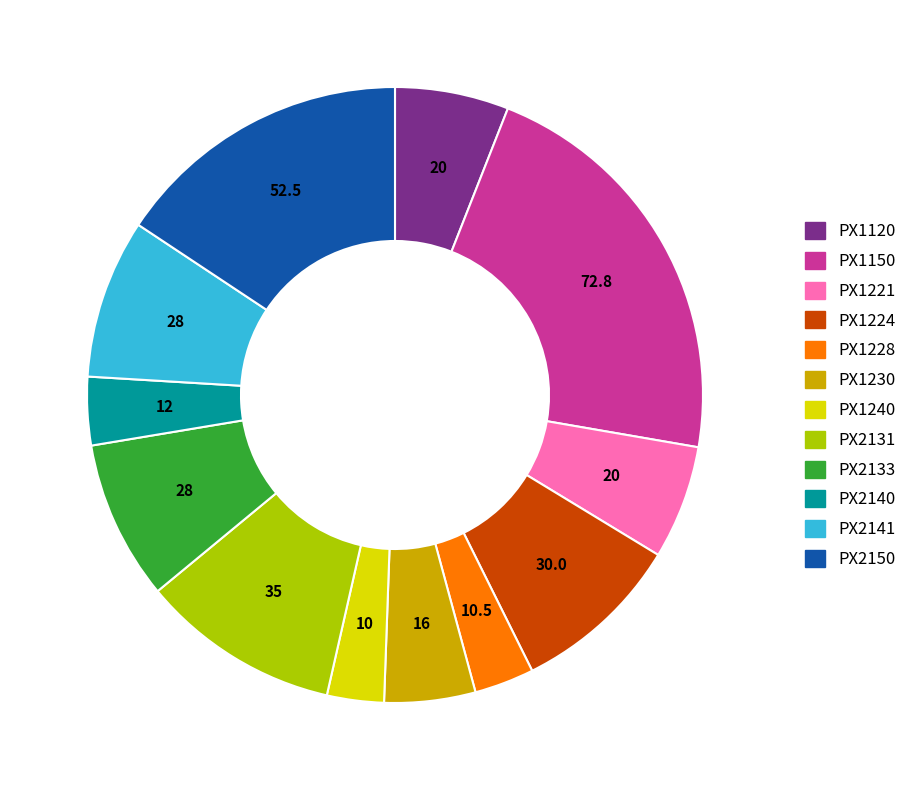

The PX2141 slice represents 21% of the pie. True or false?

False